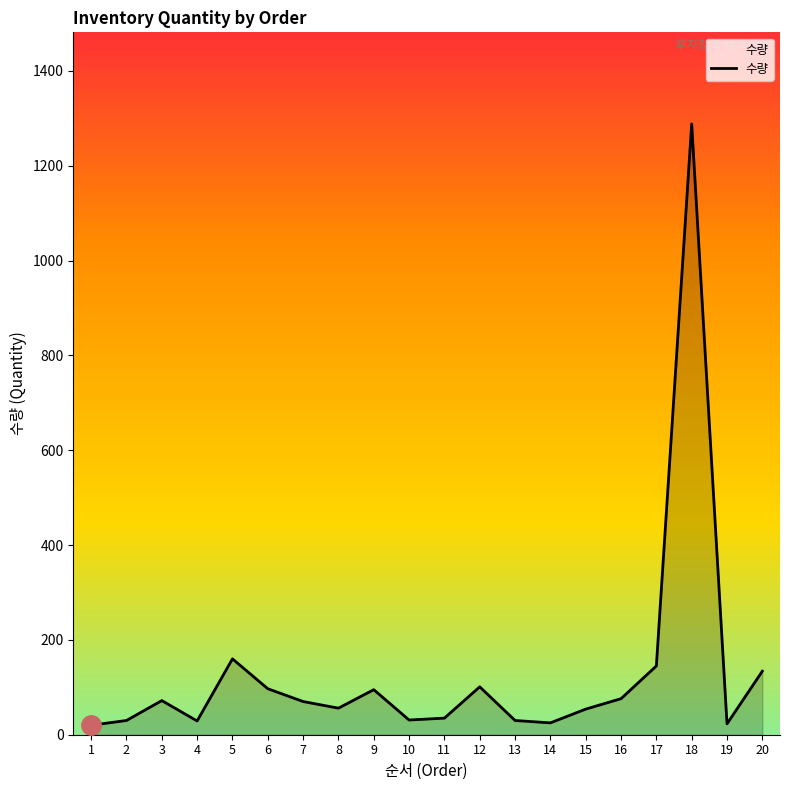

What is the change in value from 10 to 20?

+103